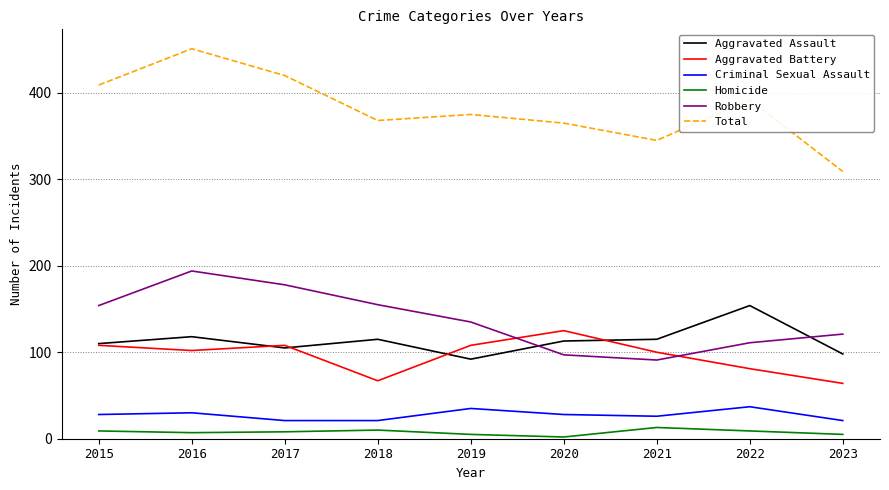

How many lines are shown in the chart?

6